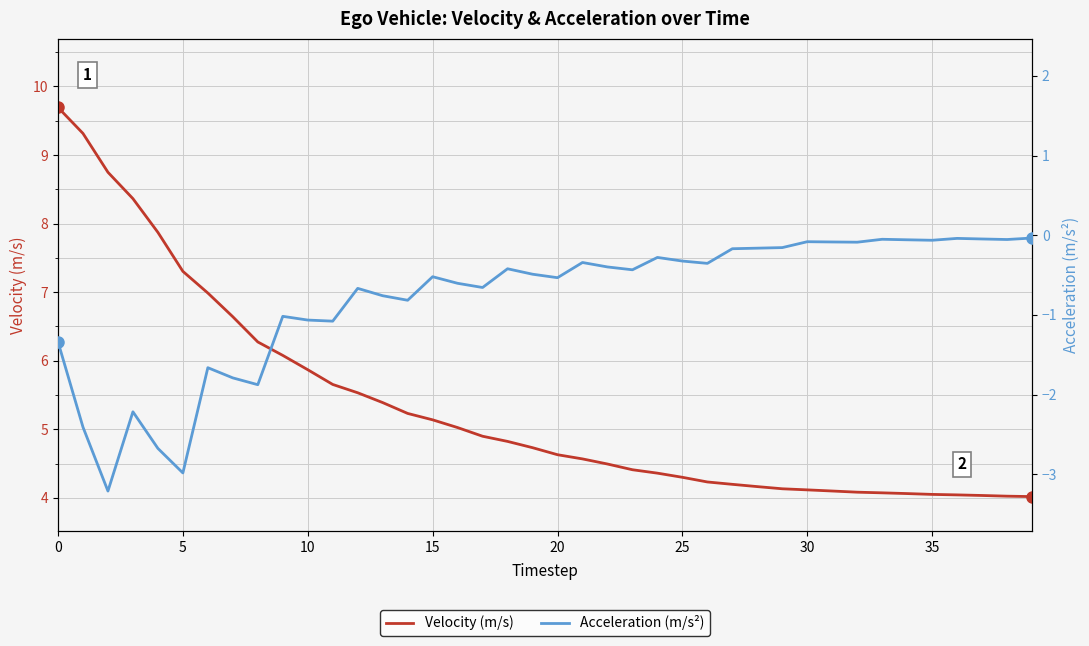

At how many categories does at least one series exceed 8?

4